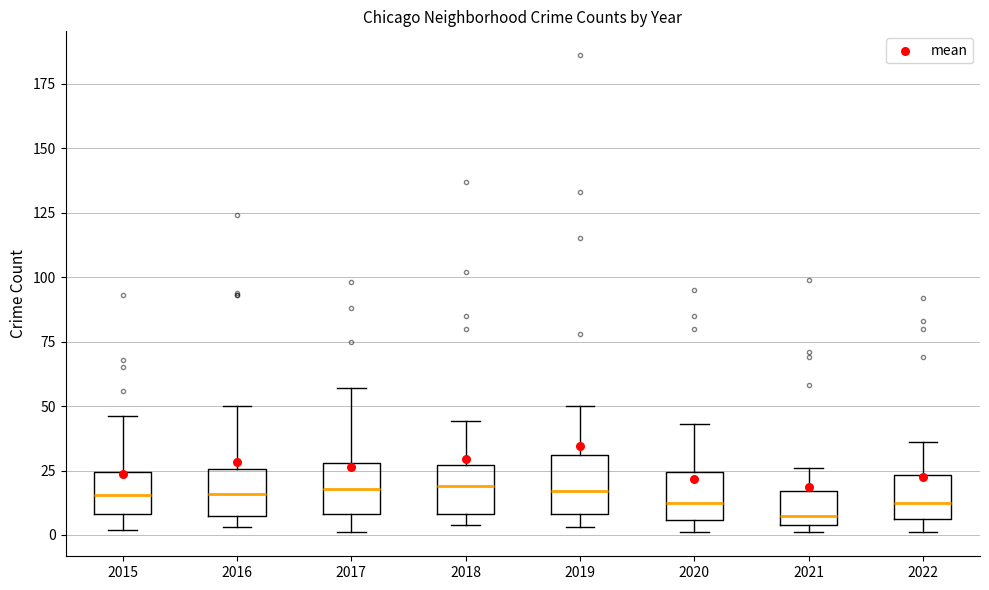

Where is the upper edge of the box at x = 2016 on the y-axis? The values are not printed on the chart, so give them approximately, as read against the axis.

25